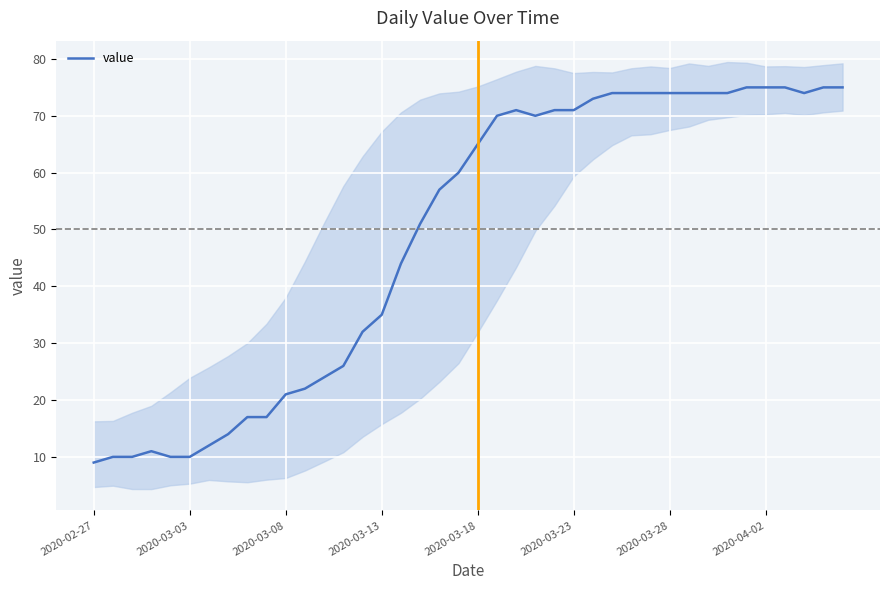

How many values are below 65?

20